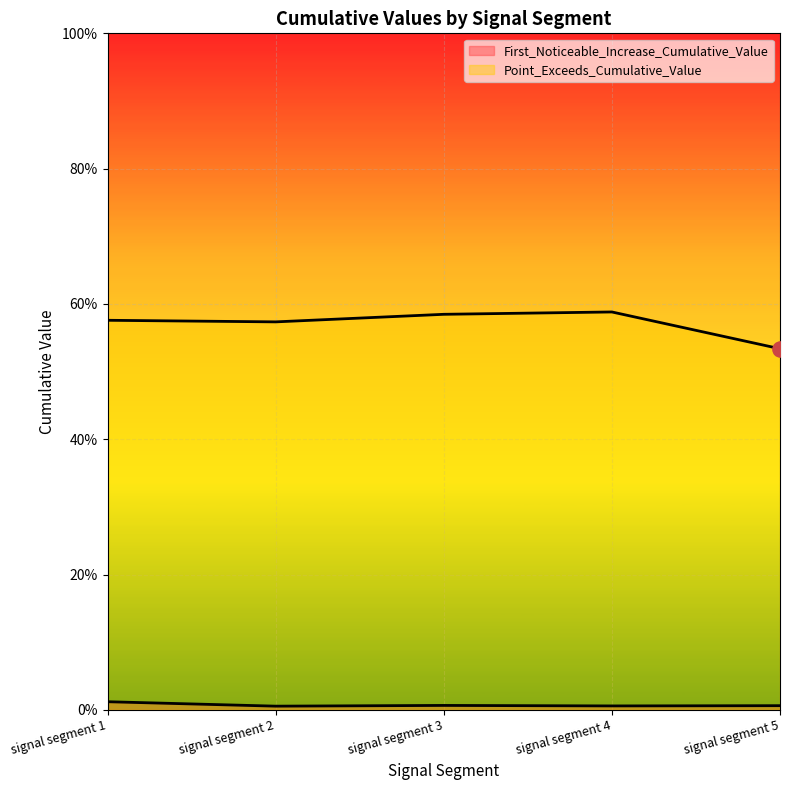

Which series contains the lowest Y value?

First_Noticeable_Increase_Cumulative_Value